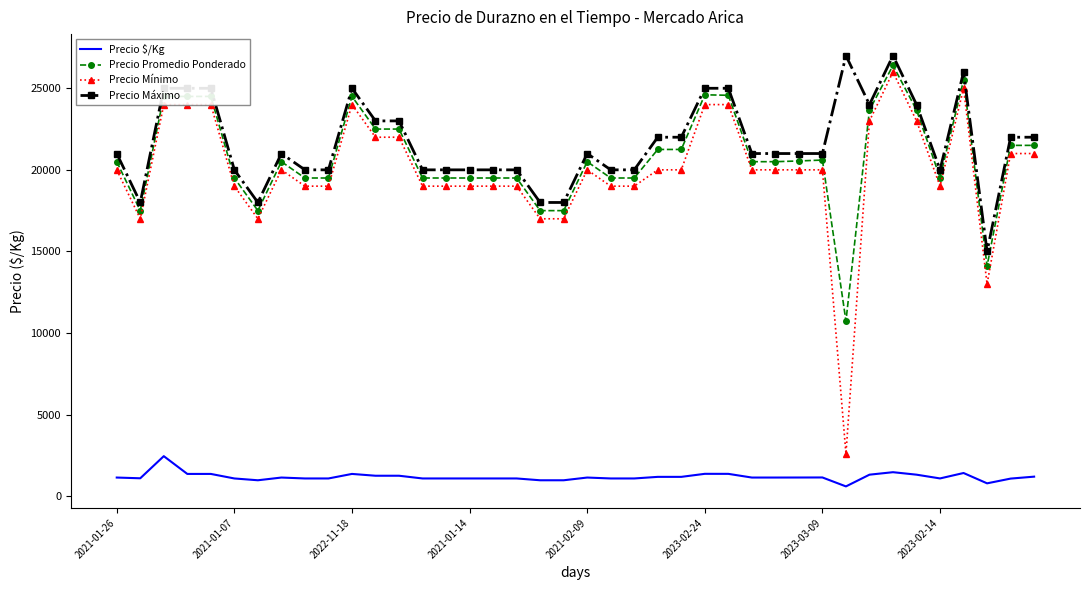

What is the smallest value displayed?

596